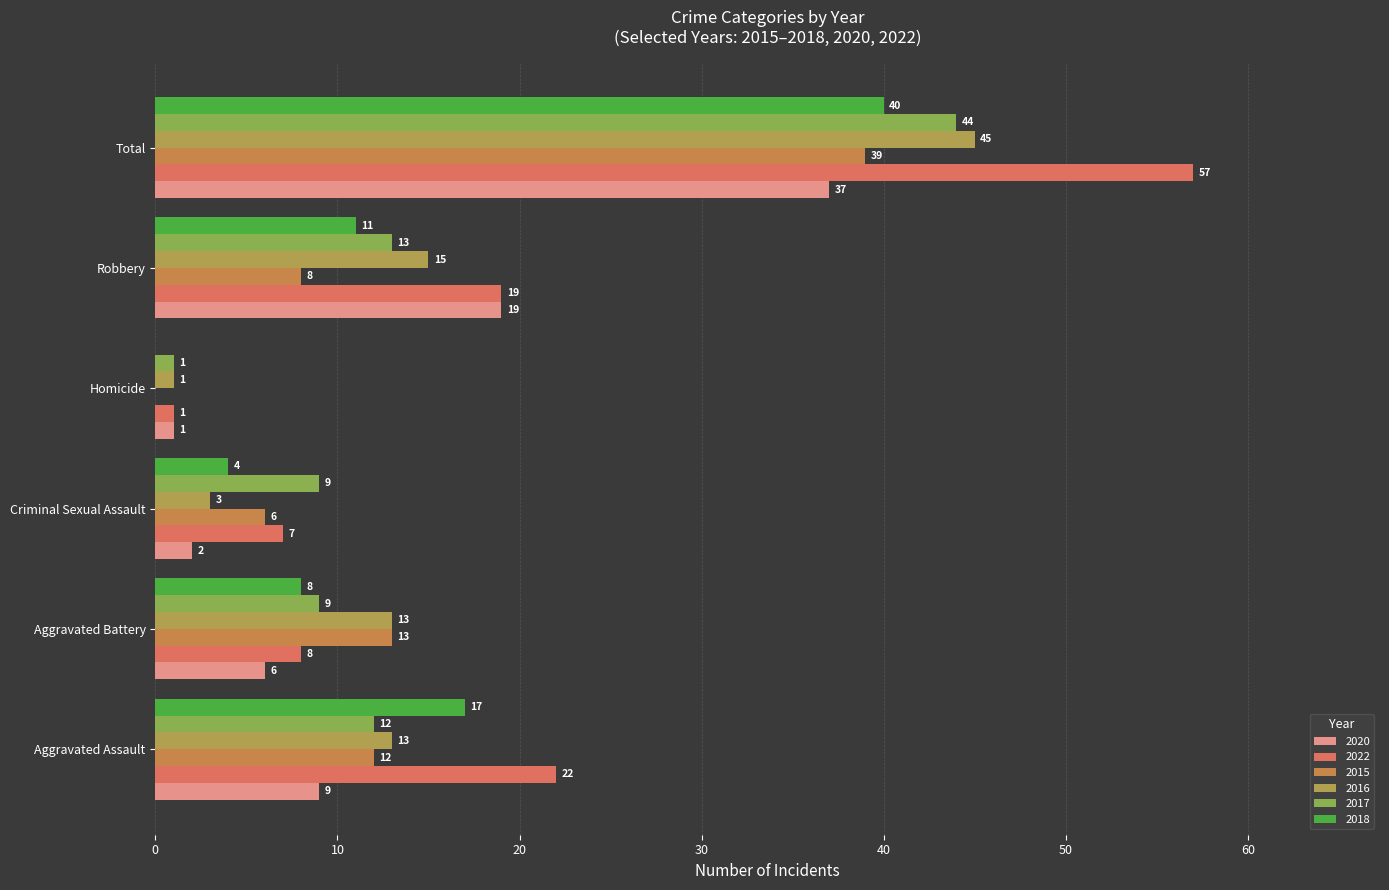

Count the number of data series in this chart.

6